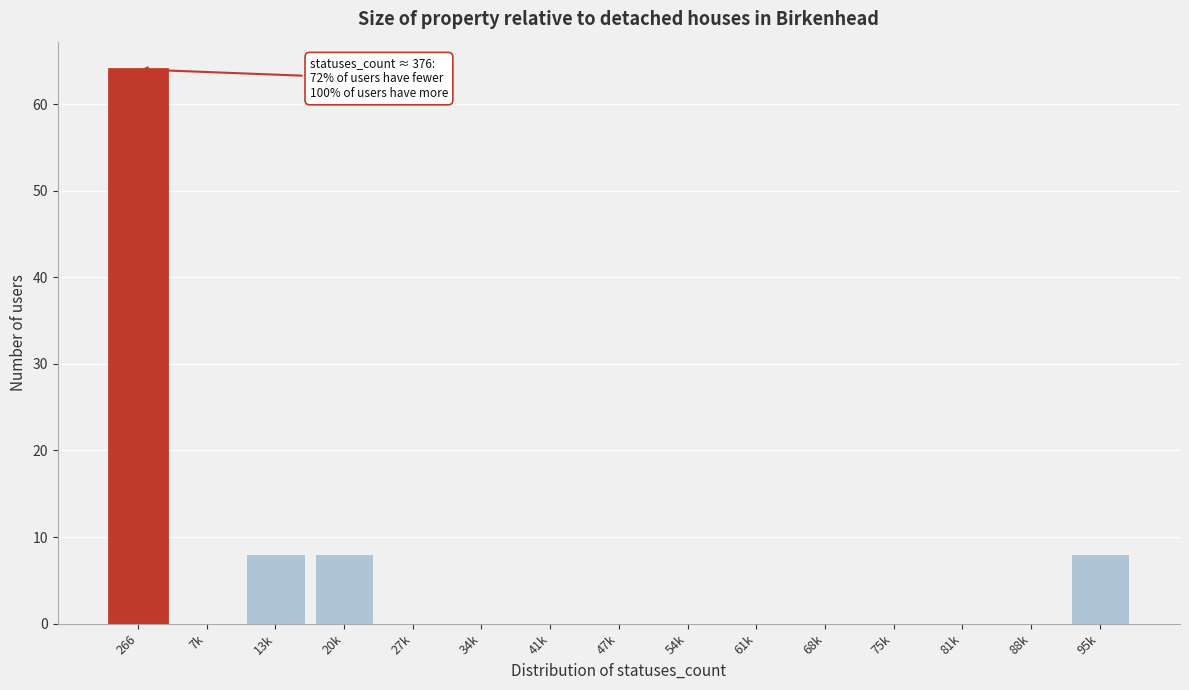

Reading right to left, extract all data points from this chart.

95k=8	88k=0	81k=0	75k=0	68k=0	61k=0	54k=0	47k=0	41k=0	34k=0	27k=0	20k=8	13k=8	7k=0	266=64